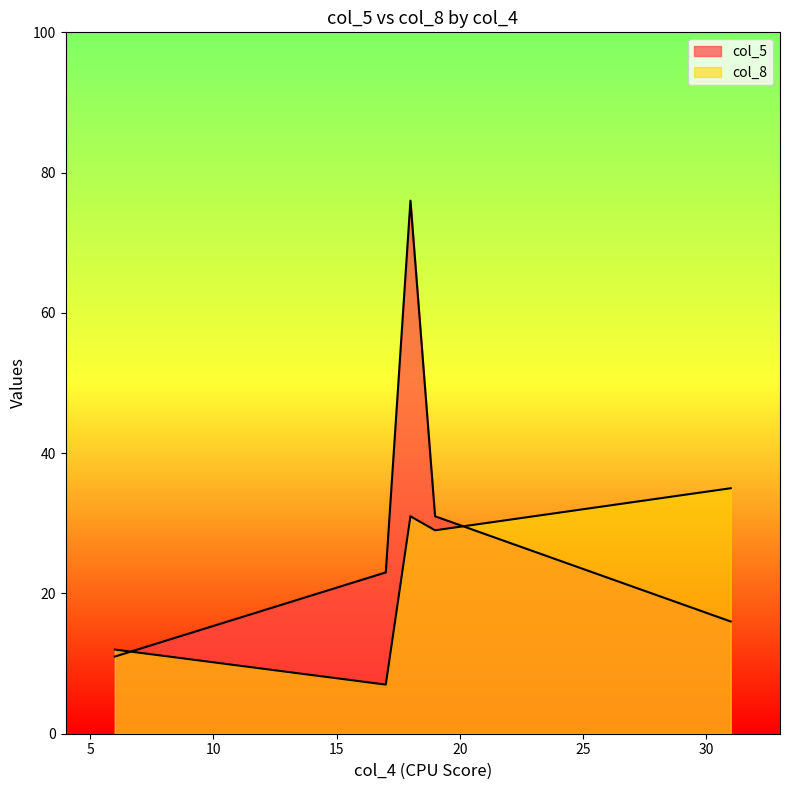

Where is the first local maximum for col_8?

18